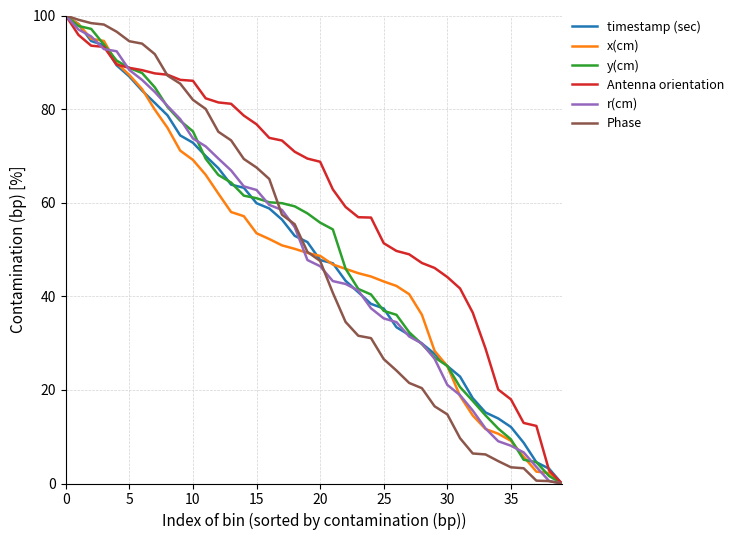

Which series has the largest total across all categories?

Antenna orientation